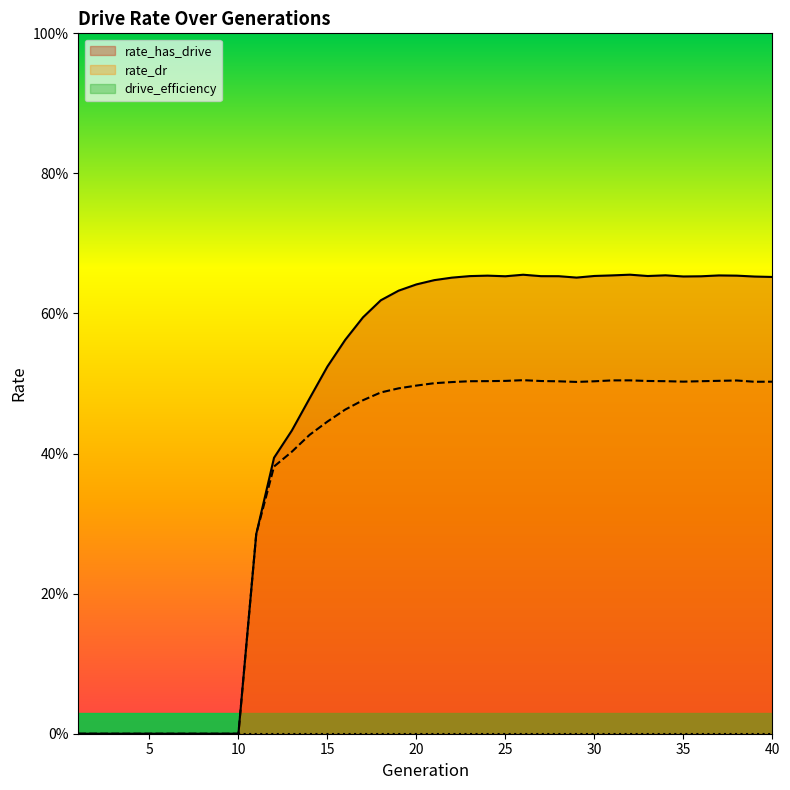

The value of rate_has_drive at 34 is 0.7. True or false?

True